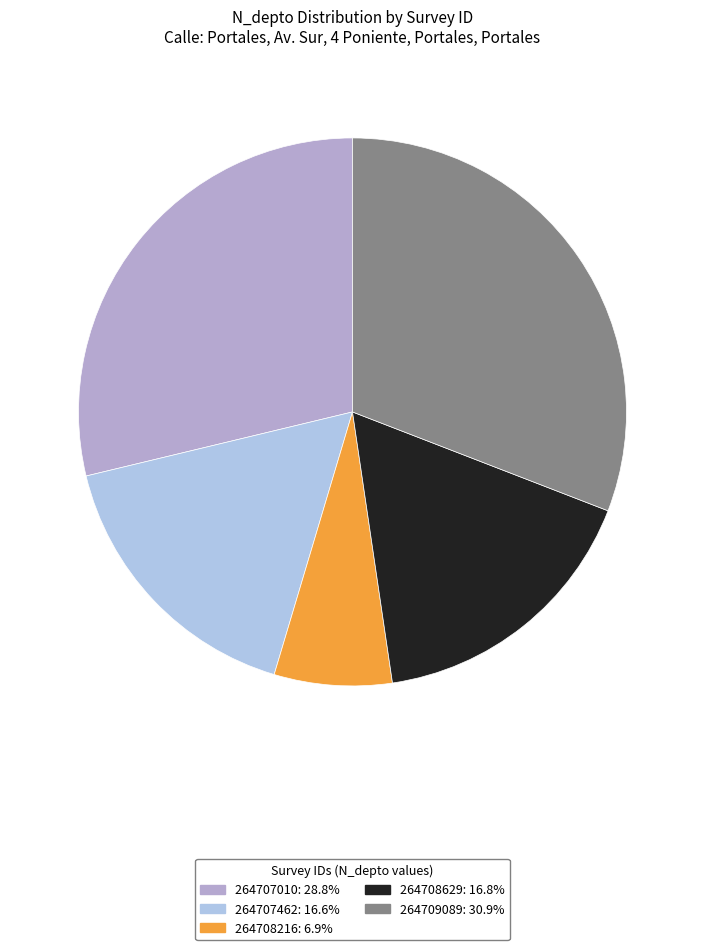

Is it true that 264708216 is 18% of the pie?

False